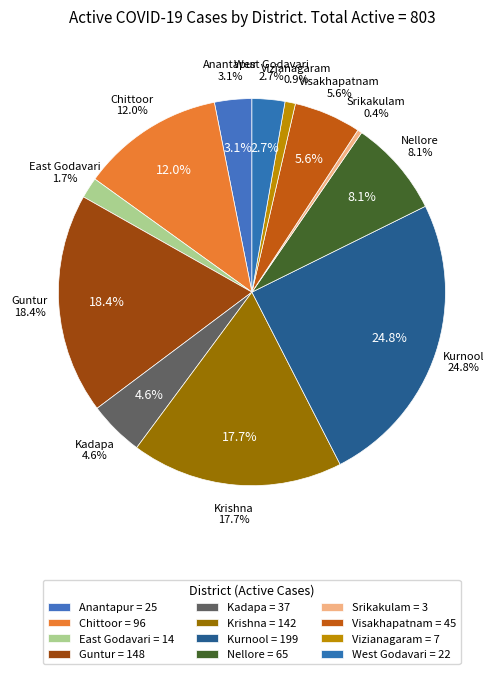

To the nearest percent, what is the difference between the Kadapa and Srikakulam slice percentages?

4%